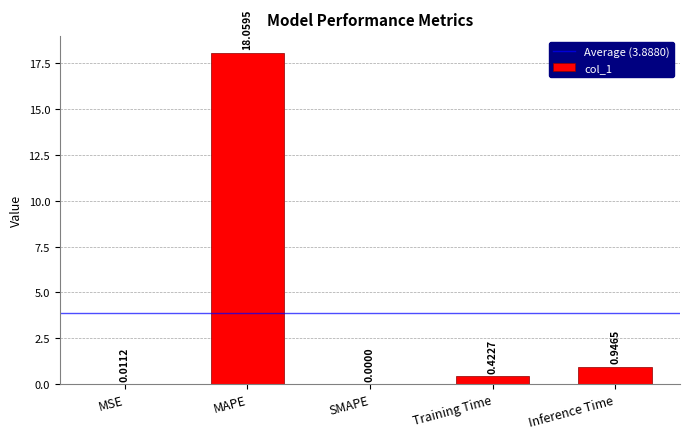

What is the sum of all values?

19.4